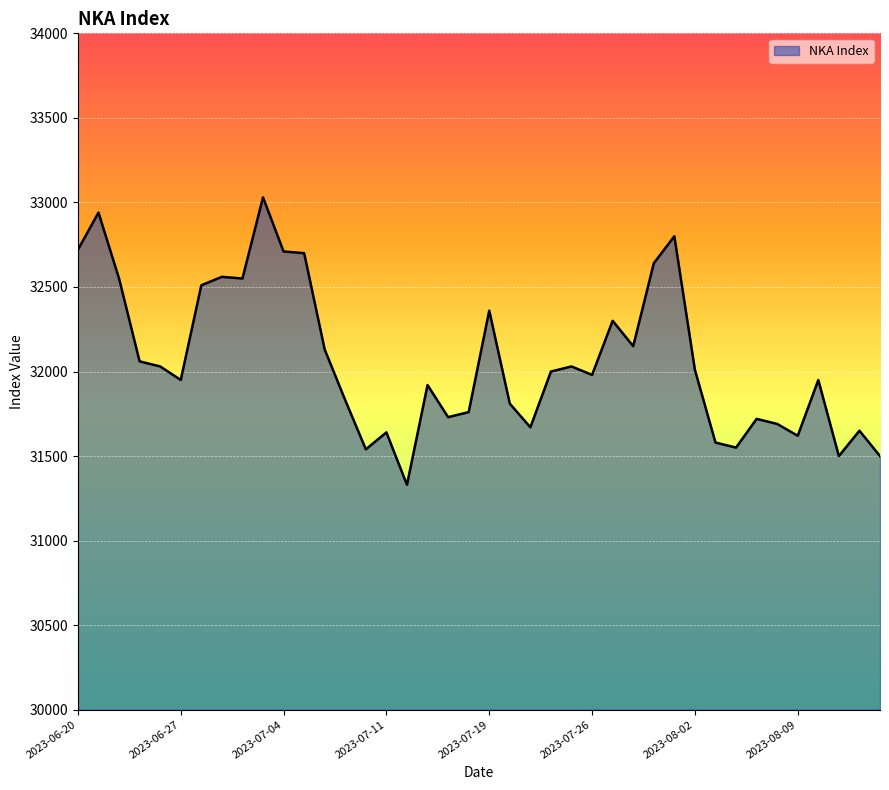

What is the difference between the maximum and minimum values?

1700